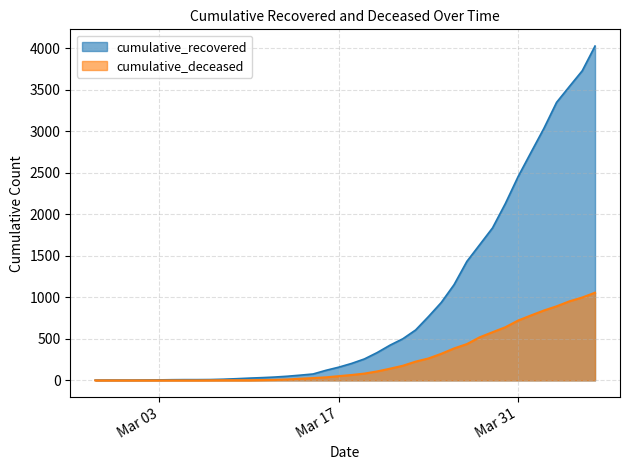

How many values in the cumulative_deceased series are below 65?

20